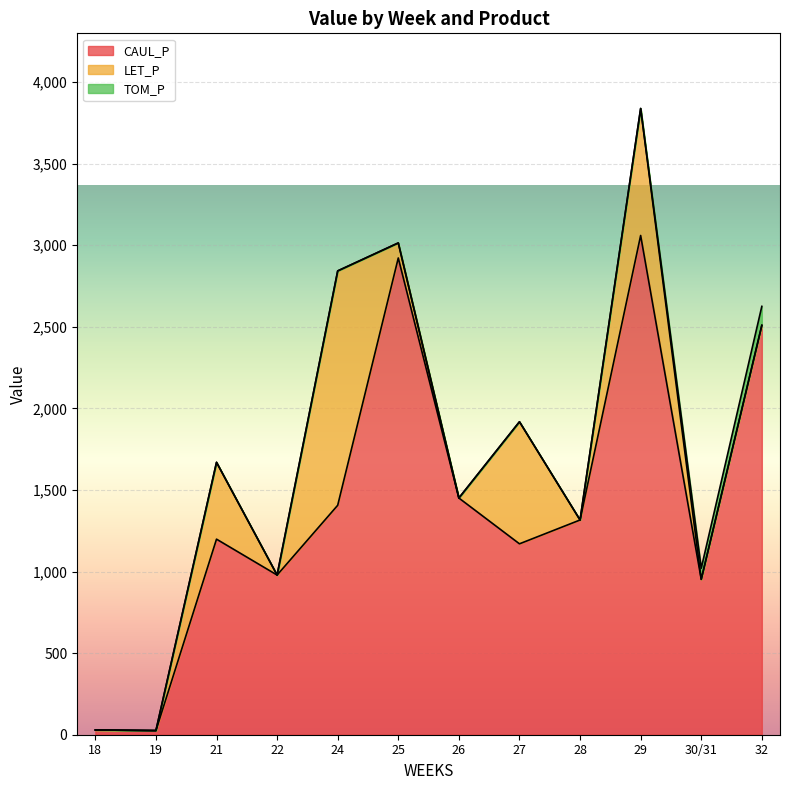

Reading right to left, list all the values displayed in this chart.

CAUL_P: 2508.9	952.2	3059.4	1315.9	1169.8	1450.6	2921.6	1405.9	978.5	1198.4	25.4	29.1
LET_P: 0.0	0.0	778.3	0.0	748.0	0.0	92.1	1436.4	0.0	470.9	0.0	0.0
TOM_P: 116.1	68.0	0.0	0.0	0.0	0.0	0.0	0.0	0.0	0.0	0.0	0.0